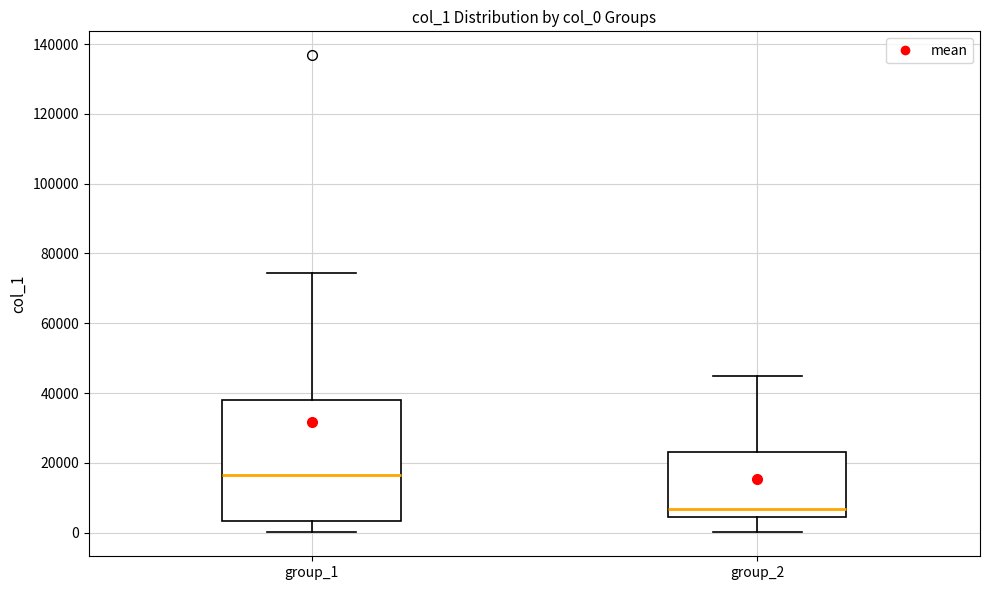

Reading left to right, transcribe this box plot: for each box, give where its median line is, the range the box spans, and where its two whiskers end, as read against the y-axis. The values are not printed on the chart, so give them approximately, as read against the axis.

group_1: median 16000, box 4000 to 38000, whiskers 0 to 74000
group_2: median 6000, box 4000 to 24000, whiskers 0 to 44000